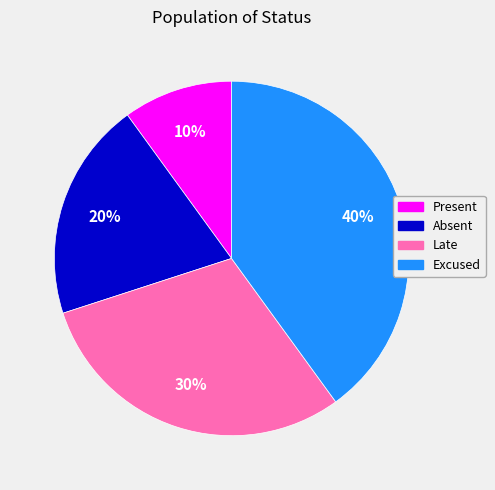

Is it true that Present is 10% of the pie?

True